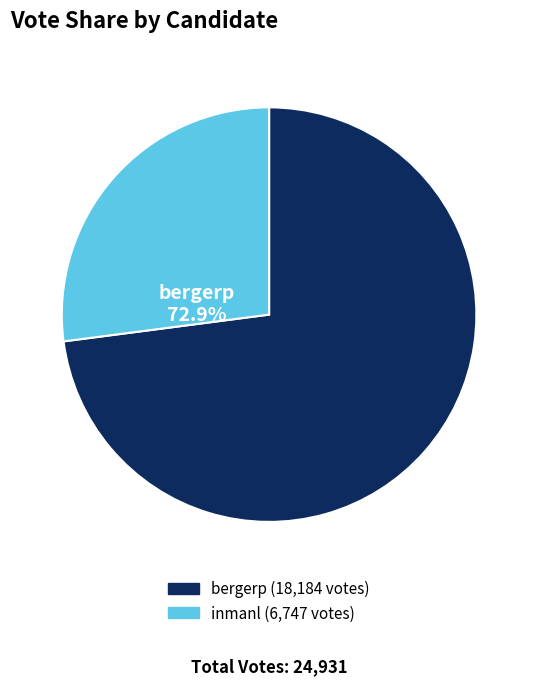

Which category has the smallest portion of the pie?

inmanl